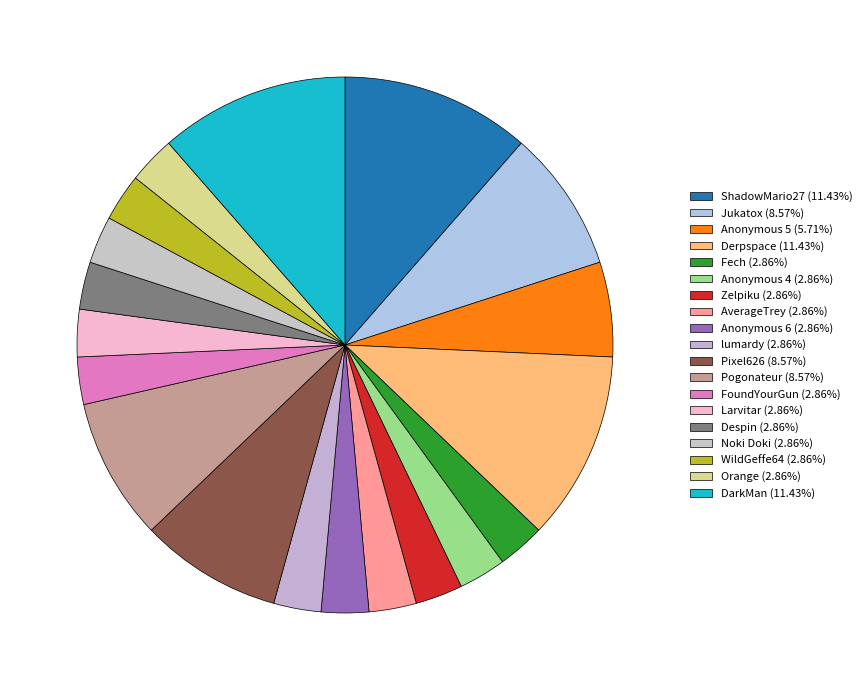

What is the ratio of the value at Larvitar to the value at ShadowMario27?

0.2